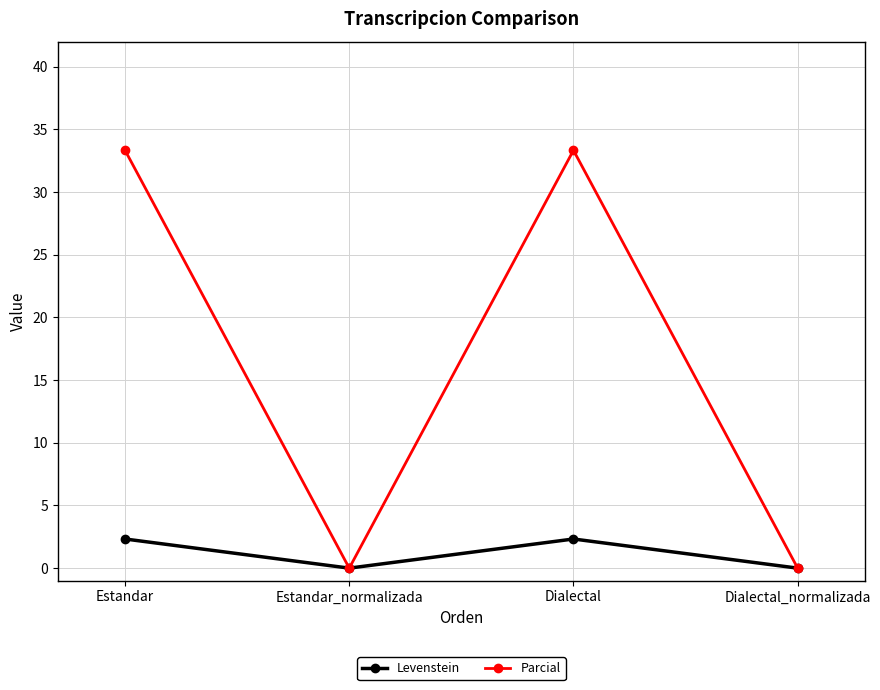

The Levenstein series shows 3.8 at Estandar. True or false?

False